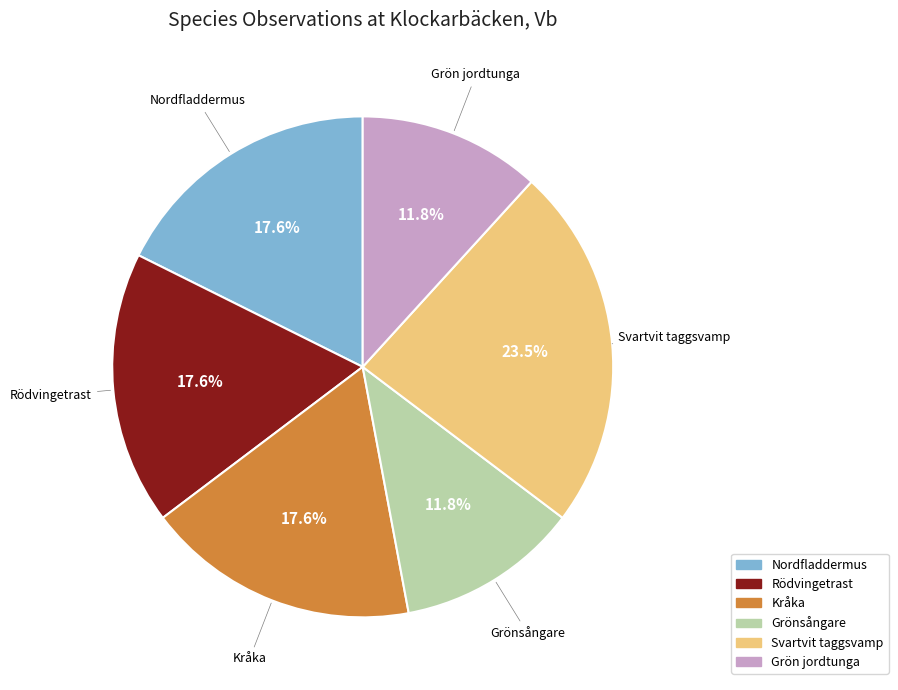

To the nearest percent, what percentage of the pie is Grön jordtunga?

12%